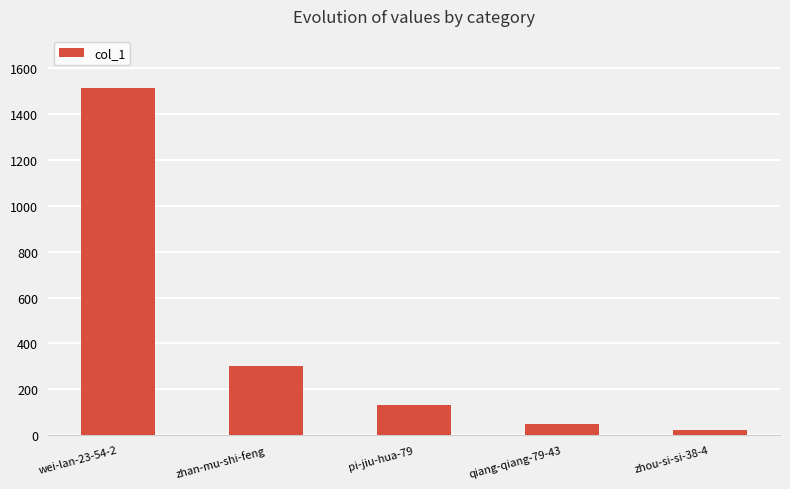

Reading left to right, what are all the values shown in this chart?

1515	303	131	48	21